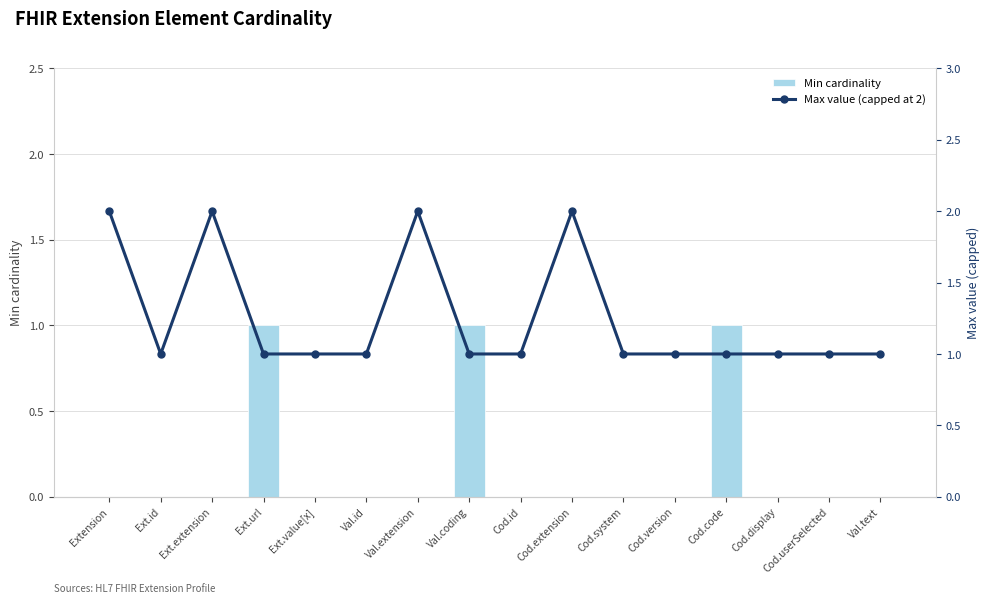

At which category is the sum across all series the highest?

Extension